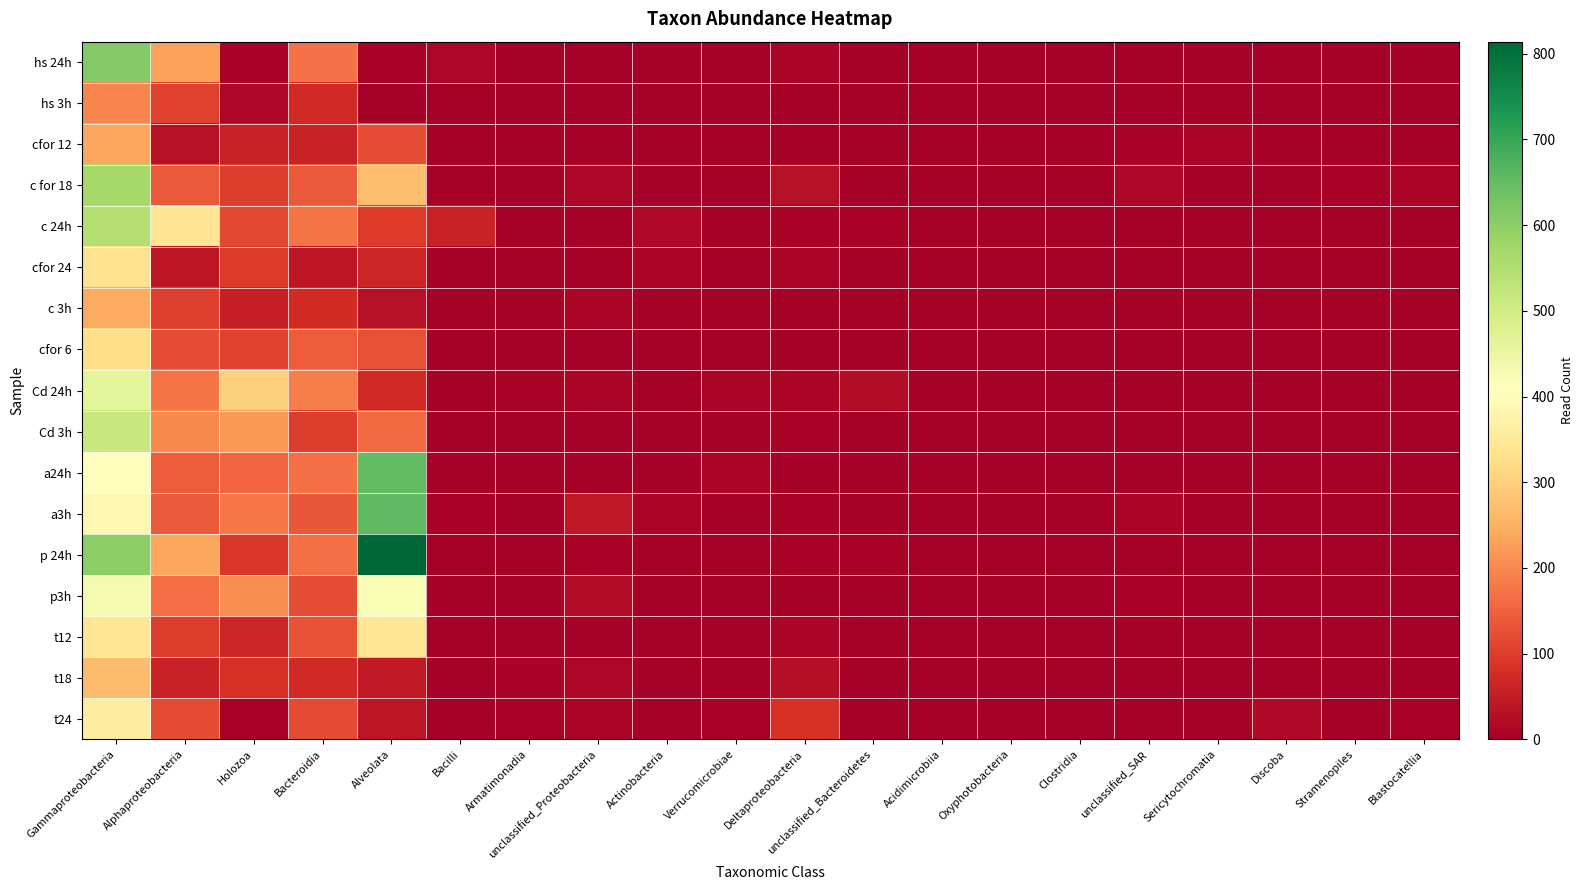

Reading left to right, what are all the values shown in this chart?

hs 24h: Gammaproteobacteria=613.0	Alphaproteobacteria=231.5	Holozoa=7.0	Bacteroidia=169.5	Alveolata=8.0	Bacilli=13.5	Armatimonadia=2.0	unclassified_Proteobacteria=1.0	Actinobacteria=5.0	Verrucomicrobiae=1.5	Deltaproteobacteria=12.5	unclassified_Bacteroidetes=0.0	Acidimicrobiia=0.0	Oxyphotobacteria=3.0	Clostridia=0.0	unclassified_SAR=0.0	Sericytochromatia=4.0	Discoba=0.5	Stramenopiles=4.0	Blastocatellia=3.5
hs 3h: Gammaproteobacteria=197.0	Alphaproteobacteria=107.5	Holozoa=14.0	Bacteroidia=72.0	Alveolata=4.0	Bacilli=0.5	Armatimonadia=1.0	unclassified_Proteobacteria=6.0	Actinobacteria=2.0	Verrucomicrobiae=5.0	Deltaproteobacteria=2.5	unclassified_Bacteroidetes=0.0	Acidimicrobiia=0.0	Oxyphotobacteria=2.0	Clostridia=0.0	unclassified_SAR=0.0	Sericytochromatia=0.0	Discoba=0.0	Stramenopiles=0.0	Blastocatellia=1.5
cfor 12: Gammaproteobacteria=238.0	Alphaproteobacteria=30.5	Holozoa=59.5	Bacteroidia=60.0	Alveolata=121.5	Bacilli=1.5	Armatimonadia=1.0	unclassified_Proteobacteria=2.0	Actinobacteria=2.0	Verrucomicrobiae=0.0	Deltaproteobacteria=2.5	unclassified_Bacteroidetes=2.5	Acidimicrobiia=0.0	Oxyphotobacteria=0.5	Clostridia=0.0	unclassified_SAR=9.5	Sericytochromatia=11.0	Discoba=2.5	Stramenopiles=1.5	Blastocatellia=0.5
c for 18: Gammaproteobacteria=566.5	Alphaproteobacteria=137.0	Holozoa=101.0	Bacteroidia=138.0	Alveolata=272.0	Bacilli=3.5	Armatimonadia=5.5	unclassified_Proteobacteria=13.5	Actinobacteria=3.5	Verrucomicrobiae=2.0	Deltaproteobacteria=29.5	unclassified_Bacteroidetes=0.0	Acidimicrobiia=0.0	Oxyphotobacteria=1.0	Clostridia=0.5	unclassified_SAR=14.0	Sericytochromatia=5.0	Discoba=6.0	Stramenopiles=9.5	Blastocatellia=10.0
c 24h: Gammaproteobacteria=544.0	Alphaproteobacteria=338.0	Holozoa=115.0	Bacteroidia=174.0	Alveolata=97.0	Bacilli=60.0	Armatimonadia=4.0	unclassified_Proteobacteria=4.0	Actinobacteria=18.0	Verrucomicrobiae=4.0	Deltaproteobacteria=7.0	unclassified_Bacteroidetes=8.0	Acidimicrobiia=0.0	Oxyphotobacteria=0.0	Clostridia=2.0	unclassified_SAR=0.0	Sericytochromatia=6.0	Discoba=1.0	Stramenopiles=5.0	Blastocatellia=2.0
cfor 24: Gammaproteobacteria=332.5	Alphaproteobacteria=39.0	Holozoa=96.0	Bacteroidia=39.5	Alveolata=64.5	Bacilli=4.0	Armatimonadia=1.5	unclassified_Proteobacteria=5.0	Actinobacteria=11.0	Verrucomicrobiae=1.0	Deltaproteobacteria=10.0	unclassified_Bacteroidetes=1.0	Acidimicrobiia=0.0	Oxyphotobacteria=0.5	Clostridia=0.0	unclassified_SAR=3.5	Sericytochromatia=0.0	Discoba=2.0	Stramenopiles=0.0	Blastocatellia=0.5
c 3h: Gammaproteobacteria=244.5	Alphaproteobacteria=103.5	Holozoa=52.5	Bacteroidia=73.5	Alveolata=29.5	Bacilli=1.0	Armatimonadia=1.0	unclassified_Proteobacteria=12.5	Actinobacteria=3.5	Verrucomicrobiae=5.0	Deltaproteobacteria=3.5	unclassified_Bacteroidetes=0.0	Acidimicrobiia=0.0	Oxyphotobacteria=1.0	Clostridia=0.0	unclassified_SAR=0.5	Sericytochromatia=0.0	Discoba=0.0	Stramenopiles=0.0	Blastocatellia=0.5
cfor 6: Gammaproteobacteria=323.5	Alphaproteobacteria=123.5	Holozoa=107.5	Bacteroidia=142.5	Alveolata=126.5	Bacilli=0.0	Armatimonadia=3.0	unclassified_Proteobacteria=5.5	Actinobacteria=3.5	Verrucomicrobiae=3.0	Deltaproteobacteria=6.0	unclassified_Bacteroidetes=3.5	Acidimicrobiia=0.0	Oxyphotobacteria=1.5	Clostridia=0.0	unclassified_SAR=1.5	Sericytochromatia=1.0	Discoba=1.5	Stramenopiles=3.5	Blastocatellia=1.0
Cd 24h: Gammaproteobacteria=461.5	Alphaproteobacteria=173.5	Holozoa=300.0	Bacteroidia=187.0	Alveolata=72.5	Bacilli=4.0	Armatimonadia=8.5	unclassified_Proteobacteria=12.0	Actinobacteria=1.0	Verrucomicrobiae=10.0	Deltaproteobacteria=11.0	unclassified_Bacteroidetes=24.5	Acidimicrobiia=0.0	Oxyphotobacteria=3.0	Clostridia=0.0	unclassified_SAR=1.5	Sericytochromatia=2.5	Discoba=1.0	Stramenopiles=2.0	Blastocatellia=4.5
Cd 3h: Gammaproteobacteria=517.0	Alphaproteobacteria=199.0	Holozoa=217.0	Bacteroidia=101.0	Alveolata=159.0	Bacilli=2.5	Armatimonadia=2.5	unclassified_Proteobacteria=2.0	Actinobacteria=3.0	Verrucomicrobiae=4.0	Deltaproteobacteria=6.5	unclassified_Bacteroidetes=3.0	Acidimicrobiia=0.0	Oxyphotobacteria=1.0	Clostridia=0.0	unclassified_SAR=1.5	Sericytochromatia=3.0	Discoba=0.0	Stramenopiles=2.0	Blastocatellia=3.5
a24h: Gammaproteobacteria=406.5	Alphaproteobacteria=141.5	Holozoa=153.5	Bacteroidia=166.5	Alveolata=652.0	Bacilli=4.0	Armatimonadia=2.5	unclassified_Proteobacteria=4.5	Actinobacteria=5.5	Verrucomicrobiae=11.0	Deltaproteobacteria=5.5	unclassified_Bacteroidetes=2.0	Acidimicrobiia=0.0	Oxyphotobacteria=3.5	Clostridia=1.0	unclassified_SAR=5.0	Sericytochromatia=2.0	Discoba=0.5	Stramenopiles=1.5	Blastocatellia=2.0
a3h: Gammaproteobacteria=386.0	Alphaproteobacteria=138.0	Holozoa=175.0	Bacteroidia=134.0	Alveolata=657.0	Bacilli=7.0	Armatimonadia=1.5	unclassified_Proteobacteria=42.0	Actinobacteria=10.0	Verrucomicrobiae=5.5	Deltaproteobacteria=6.5	unclassified_Bacteroidetes=1.5	Acidimicrobiia=0.0	Oxyphotobacteria=2.5	Clostridia=1.0	unclassified_SAR=12.5	Sericytochromatia=2.0	Discoba=1.0	Stramenopiles=3.5	Blastocatellia=1.0
p 24h: Gammaproteobacteria=600.0	Alphaproteobacteria=237.0	Holozoa=91.0	Bacteroidia=166.0	Alveolata=814.0	Bacilli=1.0	Armatimonadia=4.0	unclassified_Proteobacteria=7.0	Actinobacteria=2.0	Verrucomicrobiae=6.0	Deltaproteobacteria=8.0	unclassified_Bacteroidetes=9.0	Acidimicrobiia=0.0	Oxyphotobacteria=2.0	Clostridia=0.0	unclassified_SAR=4.0	Sericytochromatia=2.0	Discoba=0.0	Stramenopiles=2.0	Blastocatellia=3.0
p3h: Gammaproteobacteria=426.5	Alphaproteobacteria=163.0	Holozoa=203.5	Bacteroidia=122.0	Alveolata=420.0	Bacilli=1.0	Armatimonadia=4.5	unclassified_Proteobacteria=23.5	Actinobacteria=1.0	Verrucomicrobiae=2.0	Deltaproteobacteria=4.5	unclassified_Bacteroidetes=5.5	Acidimicrobiia=0.0	Oxyphotobacteria=4.5	Clostridia=0.0	unclassified_SAR=7.5	Sericytochromatia=3.0	Discoba=0.5	Stramenopiles=2.0	Blastocatellia=3.5
t12: Gammaproteobacteria=342.0	Alphaproteobacteria=99.0	Holozoa=65.0	Bacteroidia=130.0	Alveolata=343.0	Bacilli=0.0	Armatimonadia=2.0	unclassified_Proteobacteria=5.0	Actinobacteria=2.0	Verrucomicrobiae=4.0	Deltaproteobacteria=10.0	unclassified_Bacteroidetes=0.0	Acidimicrobiia=0.0	Oxyphotobacteria=2.0	Clostridia=0.0	unclassified_SAR=1.0	Sericytochromatia=2.0	Discoba=2.0	Stramenopiles=1.0	Blastocatellia=5.0
t18: Gammaproteobacteria=268.5	Alphaproteobacteria=58.5	Holozoa=81.0	Bacteroidia=71.0	Alveolata=46.5	Bacilli=3.5	Armatimonadia=7.0	unclassified_Proteobacteria=13.0	Actinobacteria=5.0	Verrucomicrobiae=5.5	Deltaproteobacteria=25.5	unclassified_Bacteroidetes=0.0	Acidimicrobiia=0.0	Oxyphotobacteria=2.0	Clostridia=1.0	unclassified_SAR=3.5	Sericytochromatia=1.0	Discoba=2.0	Stramenopiles=4.0	Blastocatellia=5.0
t24: Gammaproteobacteria=362.0	Alphaproteobacteria=120.5	Holozoa=7.0	Bacteroidia=120.0	Alveolata=38.5	Bacilli=2.5	Armatimonadia=7.0	unclassified_Proteobacteria=11.5	Actinobacteria=3.5	Verrucomicrobiae=9.5	Deltaproteobacteria=85.0	unclassified_Bacteroidetes=0.0	Acidimicrobiia=0.0	Oxyphotobacteria=0.5	Clostridia=3.0	unclassified_SAR=1.0	Sericytochromatia=2.0	Discoba=16.5	Stramenopiles=2.0	Blastocatellia=8.5